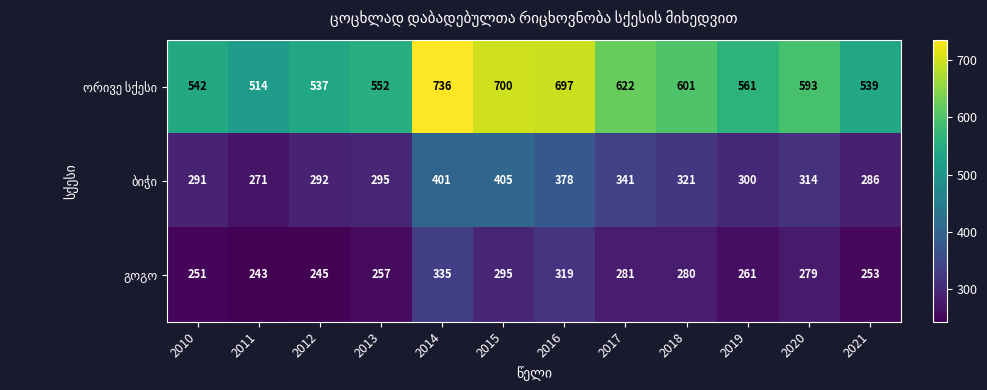

At which category does the chart reach its minimum across all series?

2011